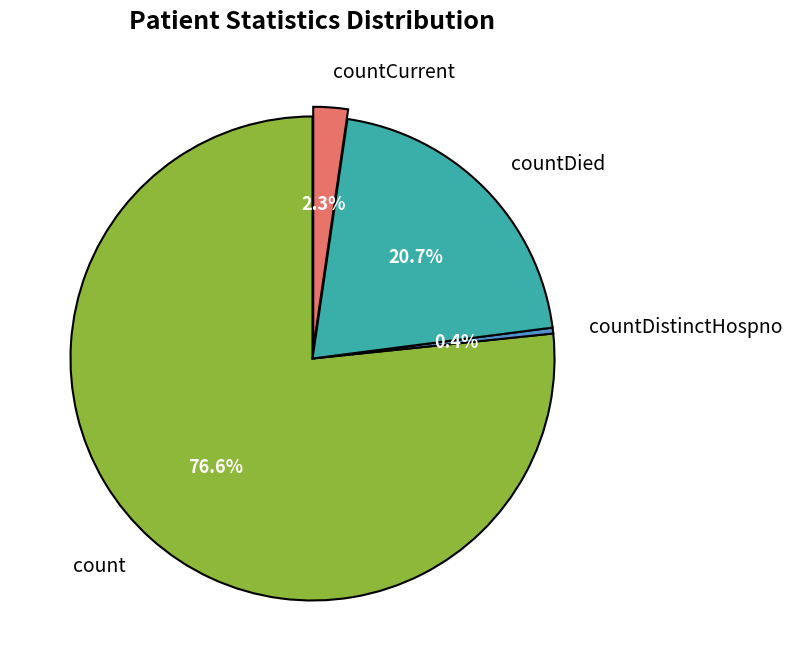

To the nearest percent, what percentage of the pie is count?

77%